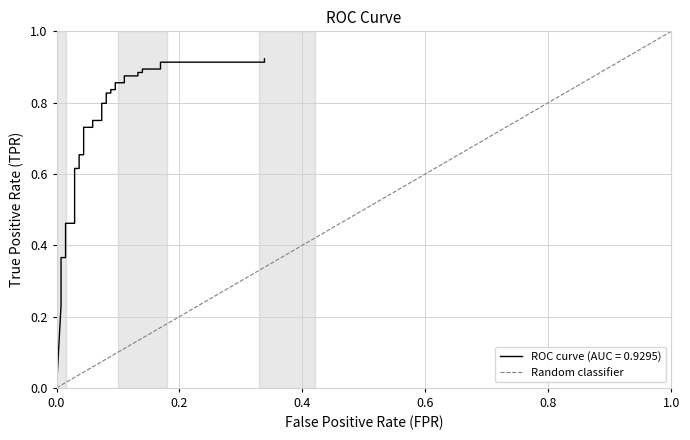

Is it true that the value at 0.0 is -1?

False